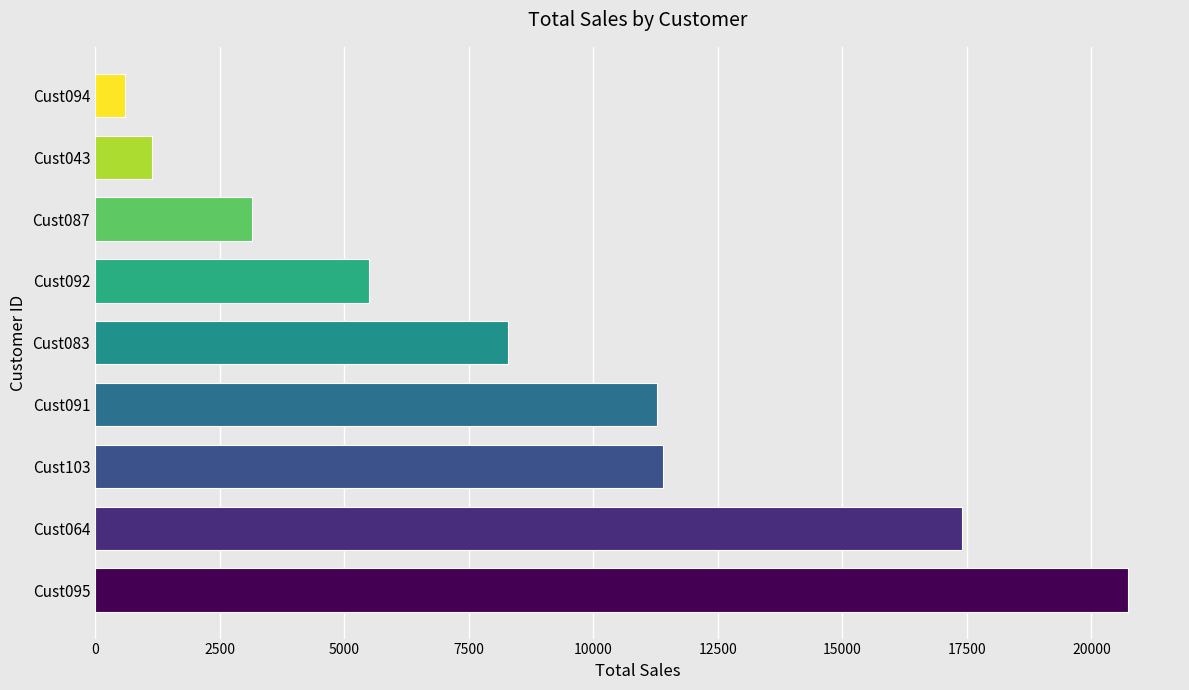

Between Cust083 and Cust043, which is larger?

Cust083